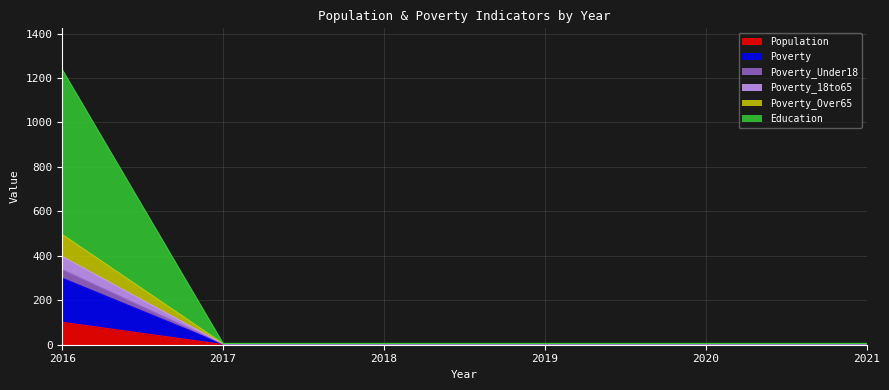

Does the chart have visible grid lines?

Yes